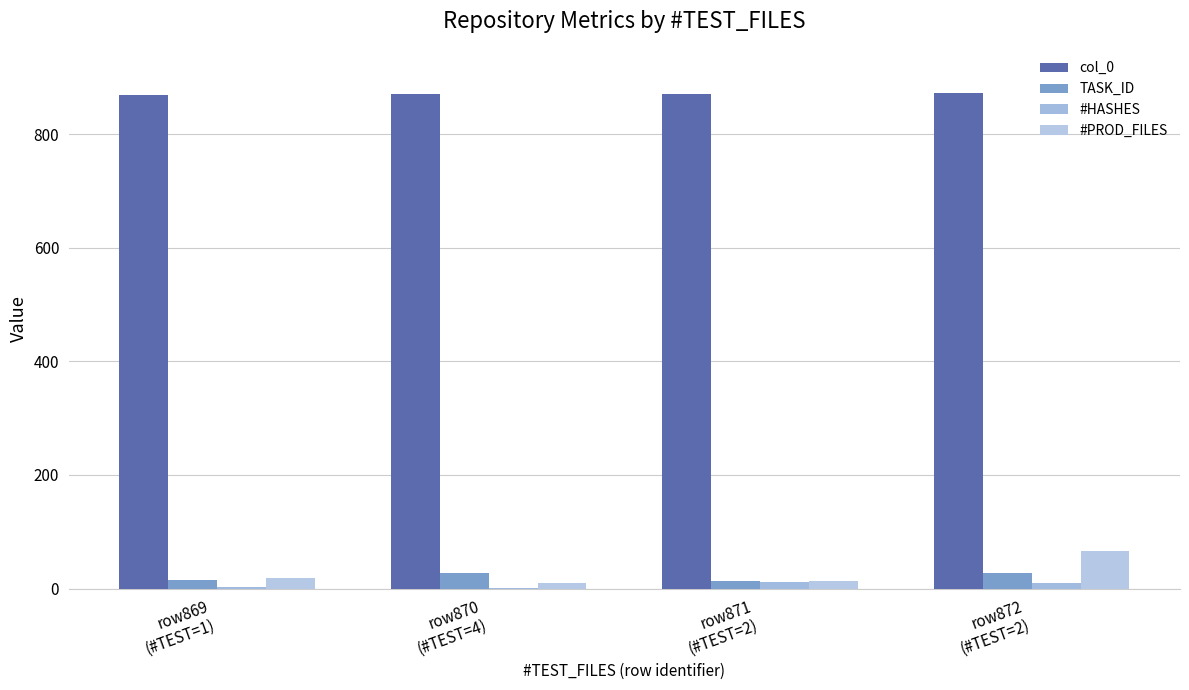

How many col_0 values are between 870 and 872?

3